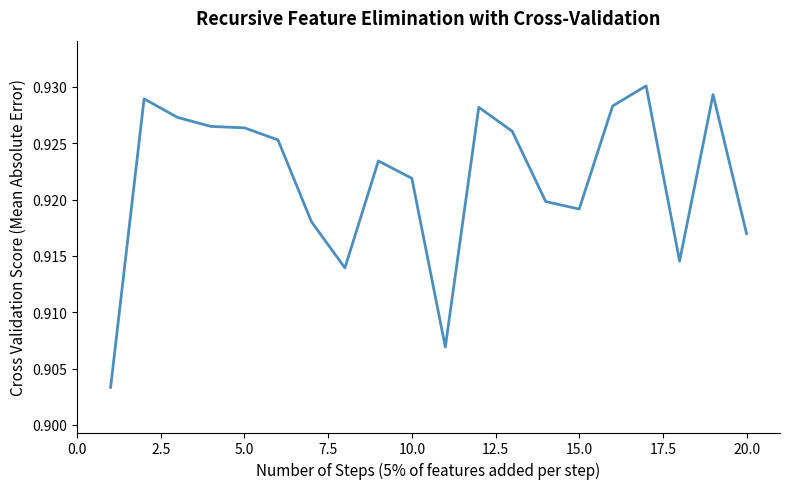

How many lines are shown in the chart?

1